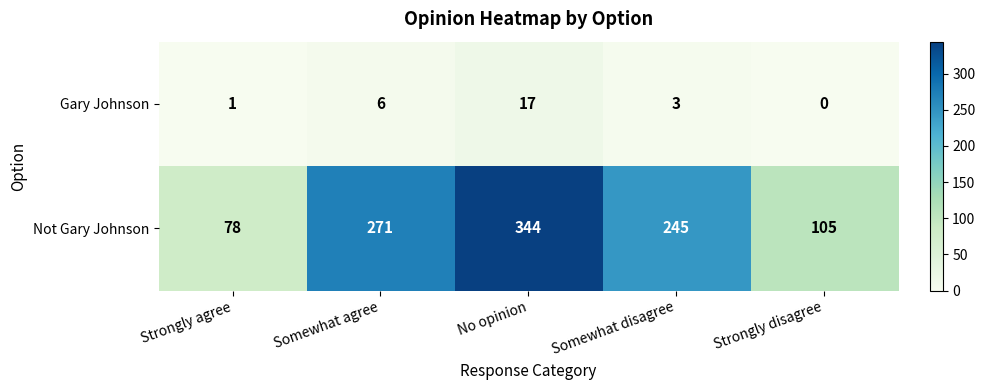

At Strongly agree, list the series in order from smallest to largest.

Gary Johnson, Not Gary Johnson